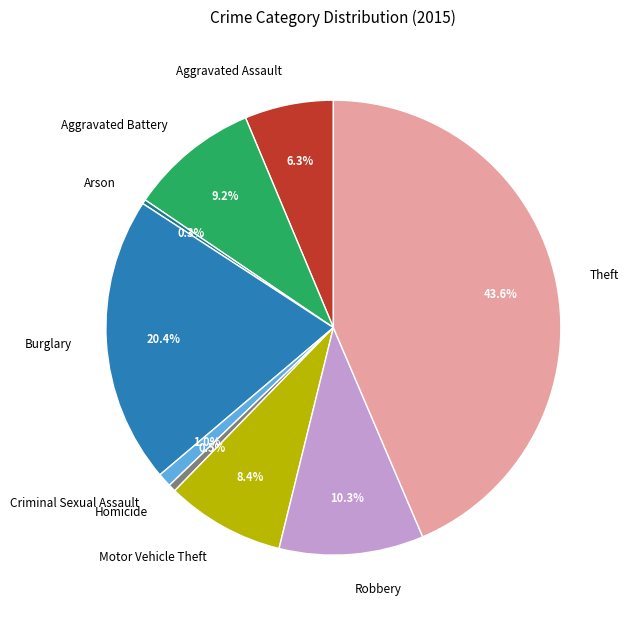

Approximately how many times larger is the value at Aggravated Battery compared to Motor Vehicle Theft?

1.1